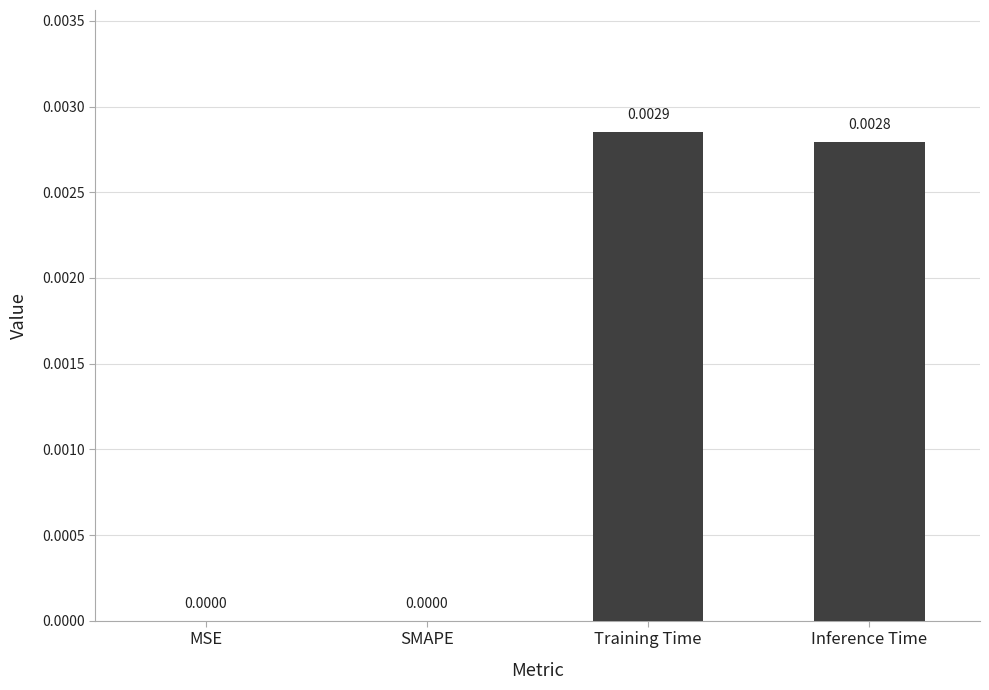

How many series are shown in this chart?

1